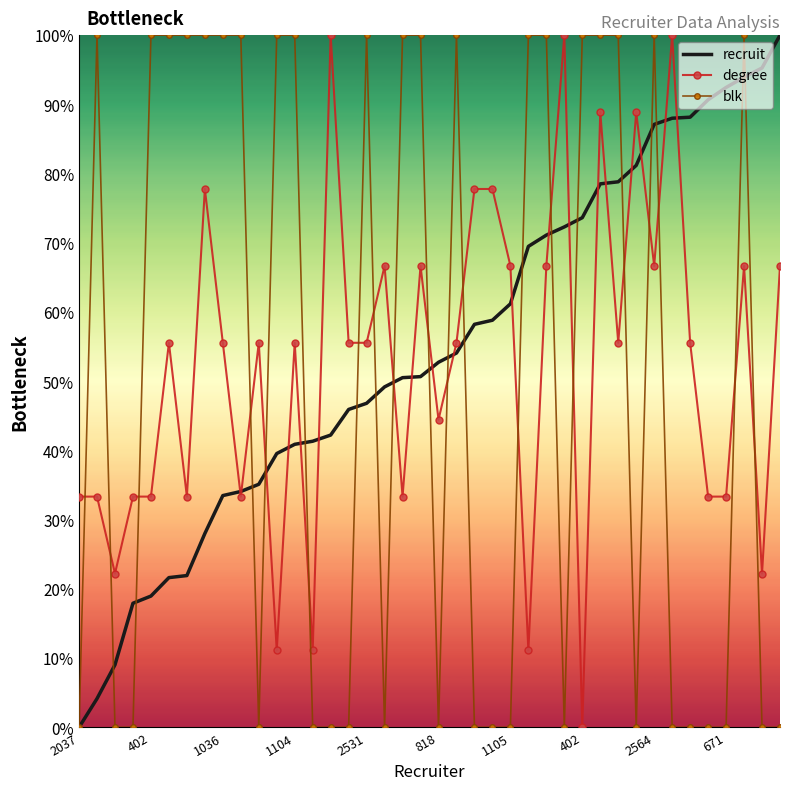

How many times do blk and degree cross each other?

20